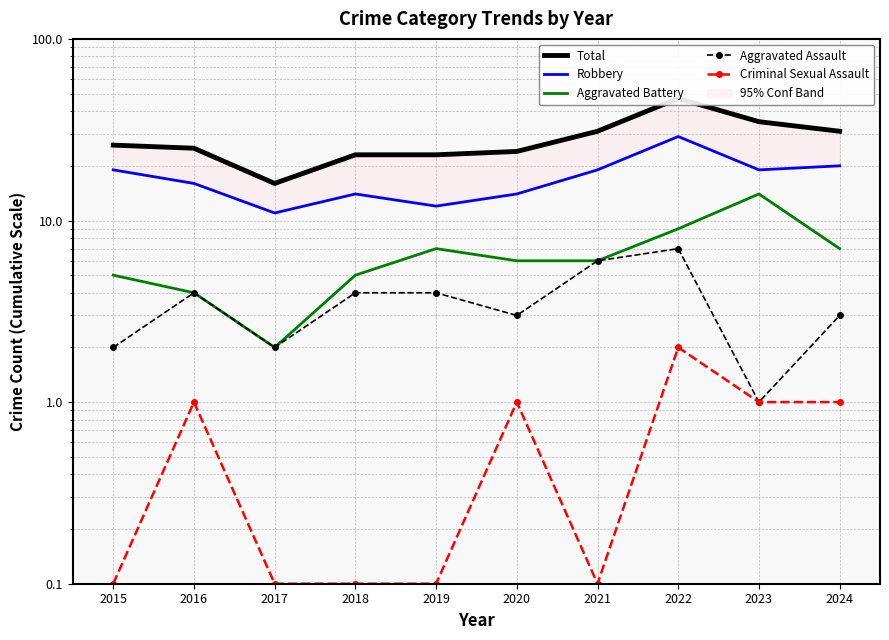

Which series has the widest spread of values?

Total